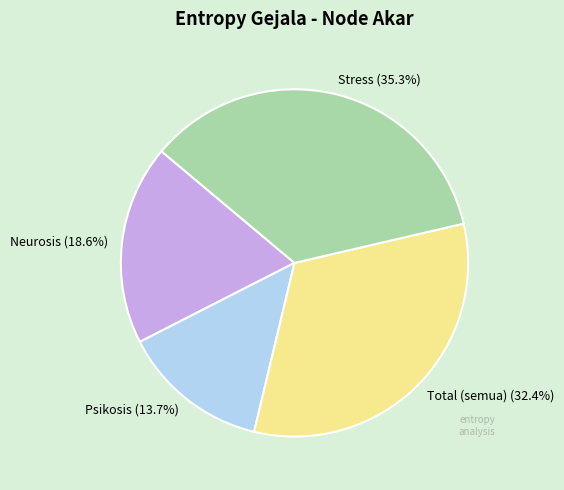

Which has a higher value, Stress or Total (semua)?

Stress